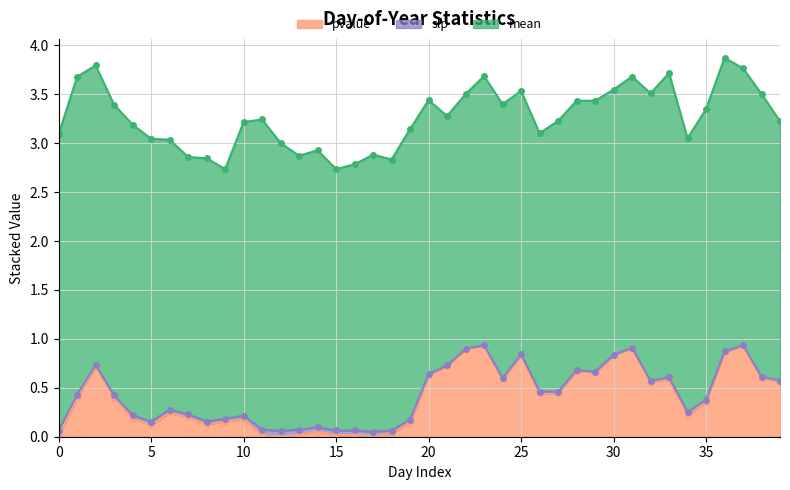

Rank the series by their maximum value, from lowest to highest.

slp, pvalue, mean